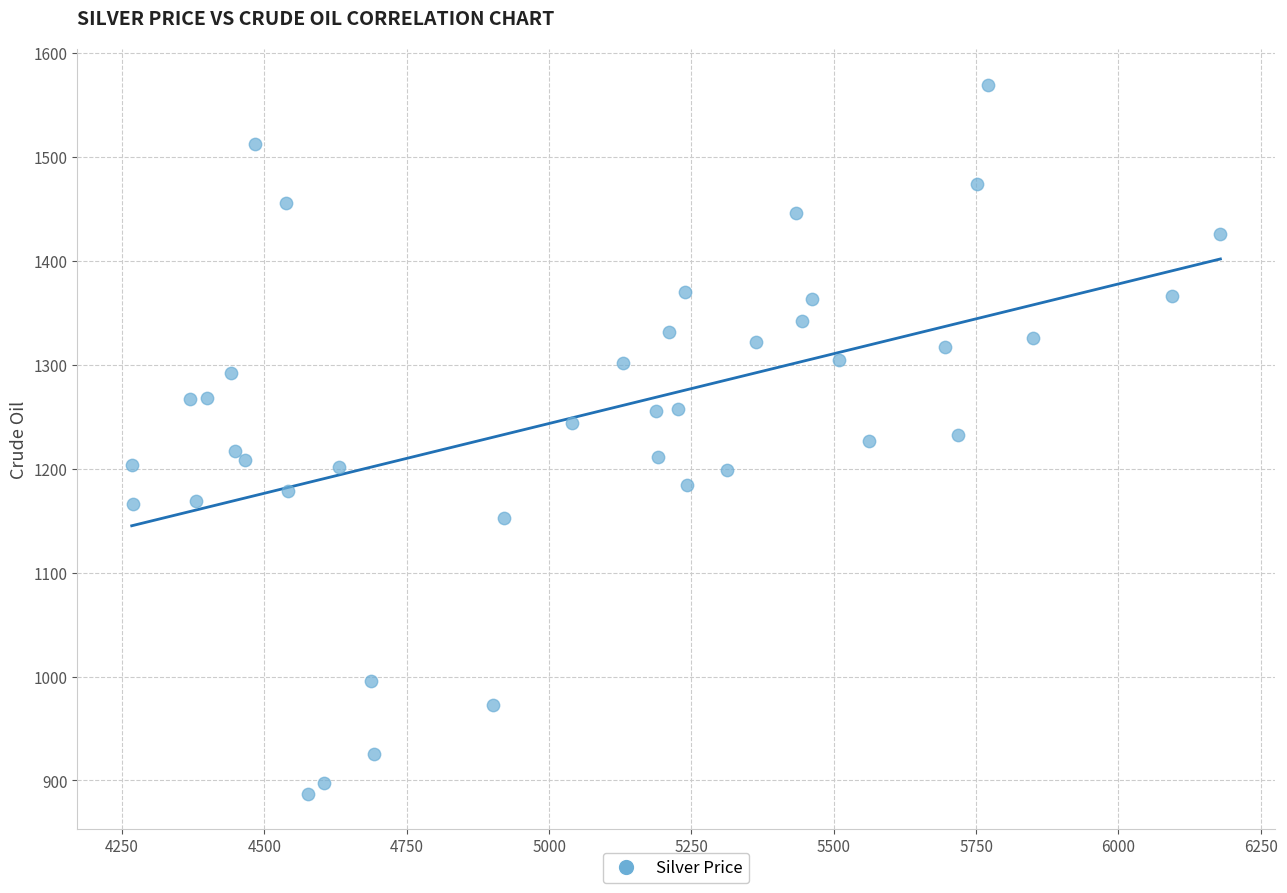

What is the range of Y values (max minus min)?

682.1